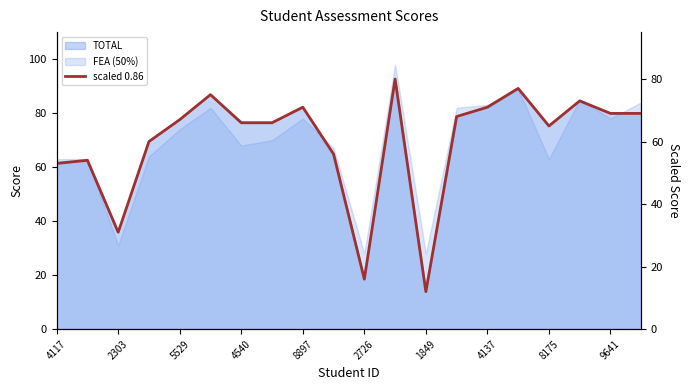

How many interior local valleys (lower than both neighbors) does the data have?

4